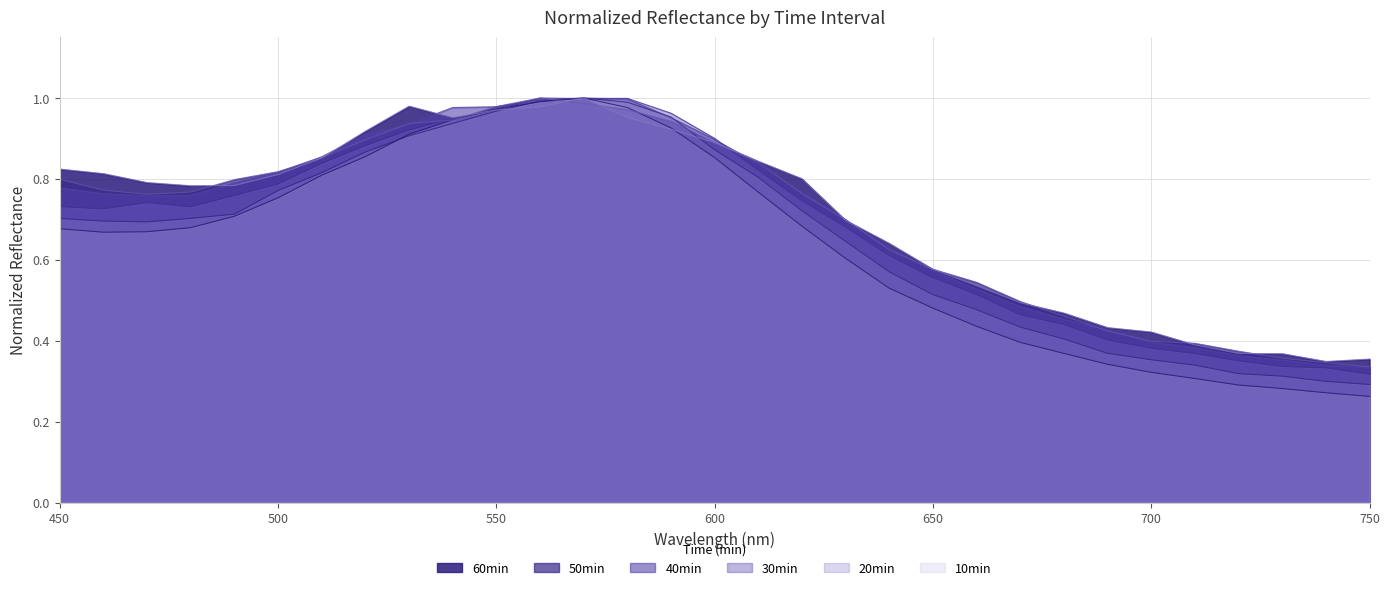

How many times do 40min and 30min cross each other?

4